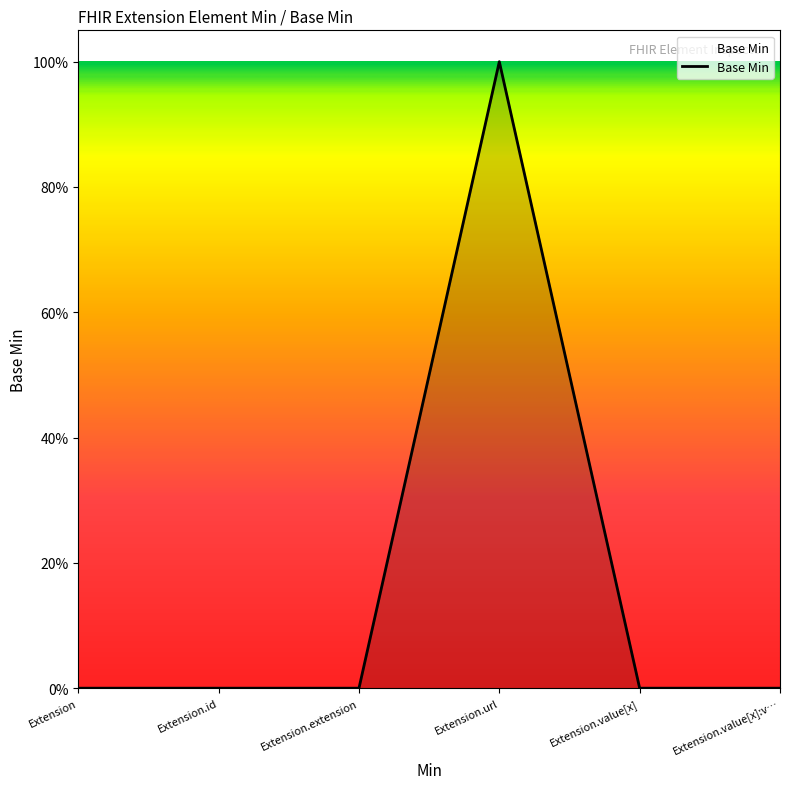

Does the chart have visible grid lines?

No